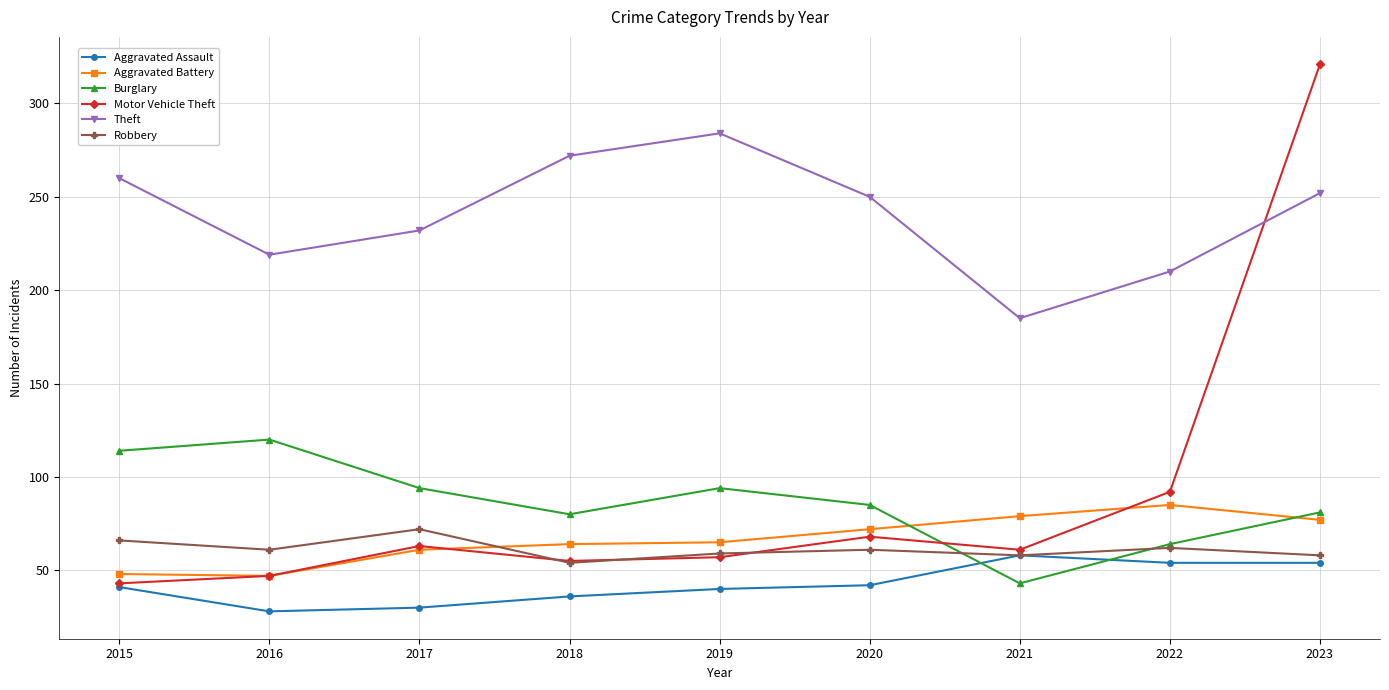

How many categories are shown in the chart?

9